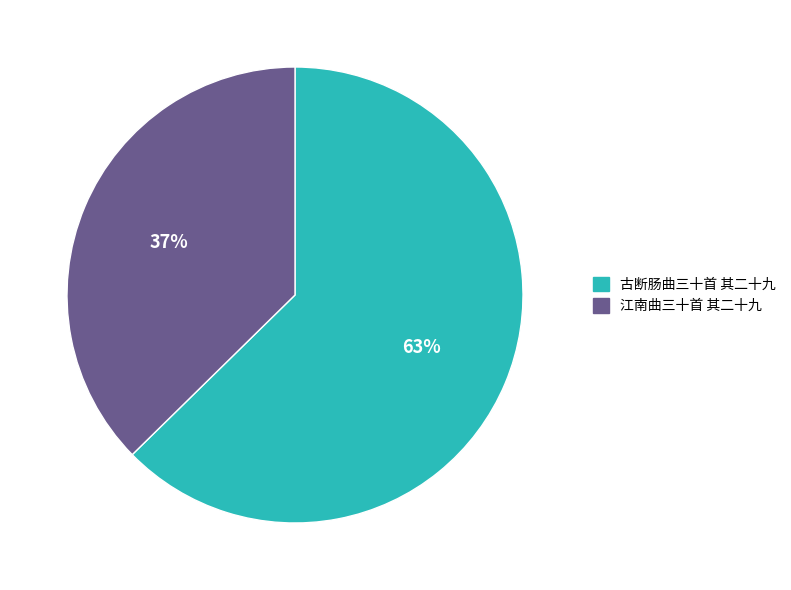

What percentage is the 古断肠曲三十首 其二十九 slice, to the nearest percent?

63%